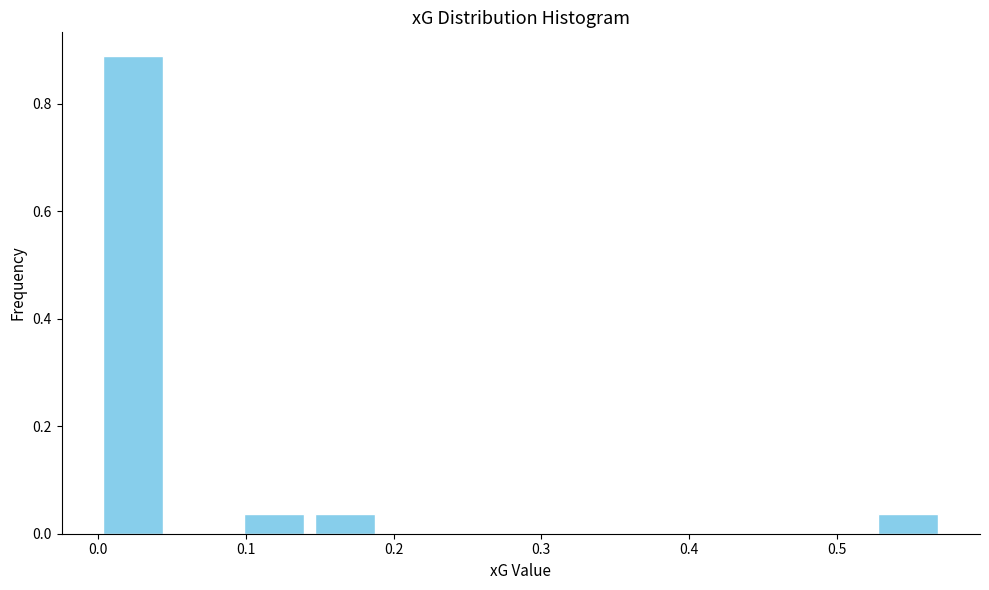

Reading left to right, list every bar in this chart as the range it spans on the x-axis followed by its height. Neither the bar edges nor the heights are printed on the chart, so give them approximately, as read against the axes.

0.00 to 0.05: 0.88
0.05 to 0.10: 0
0.10 to 0.14: 0.04
0.14 to 0.19: 0.04
0.19 to 0.24: 0
0.24 to 0.29: 0
0.29 to 0.33: 0
0.33 to 0.38: 0
0.38 to 0.43: 0
0.43 to 0.48: 0
0.48 to 0.52: 0
0.52 to 0.57: 0.04